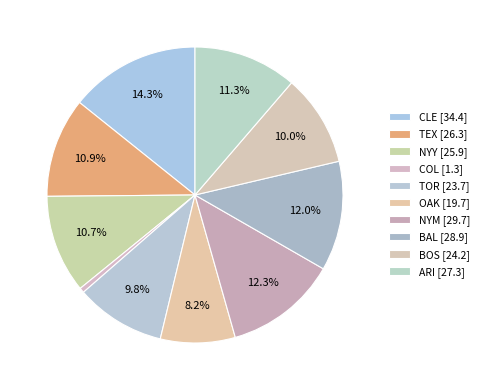

Is there a majority slice in this chart?

No